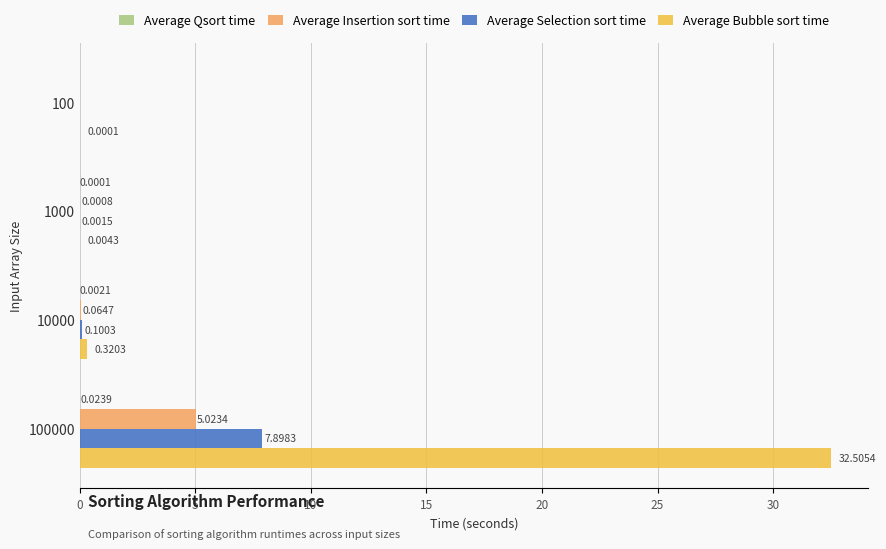

At which category is the sum across all series the highest?

100000